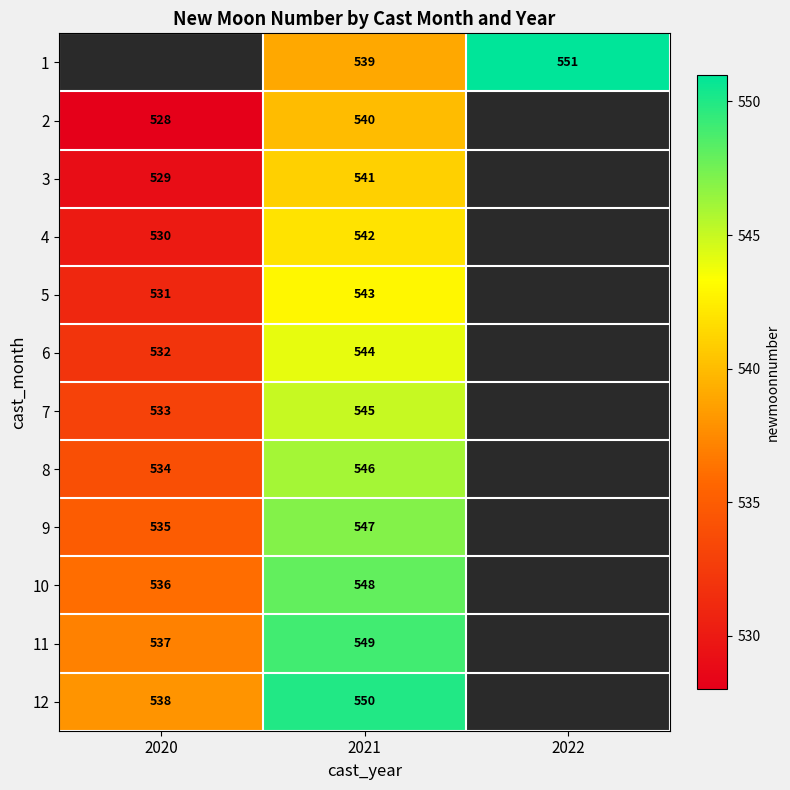

Rank the series at 2021 from highest to lowest value.

12, 11, 10, 9, 8, 7, 6, 5, 4, 3, 2, 1